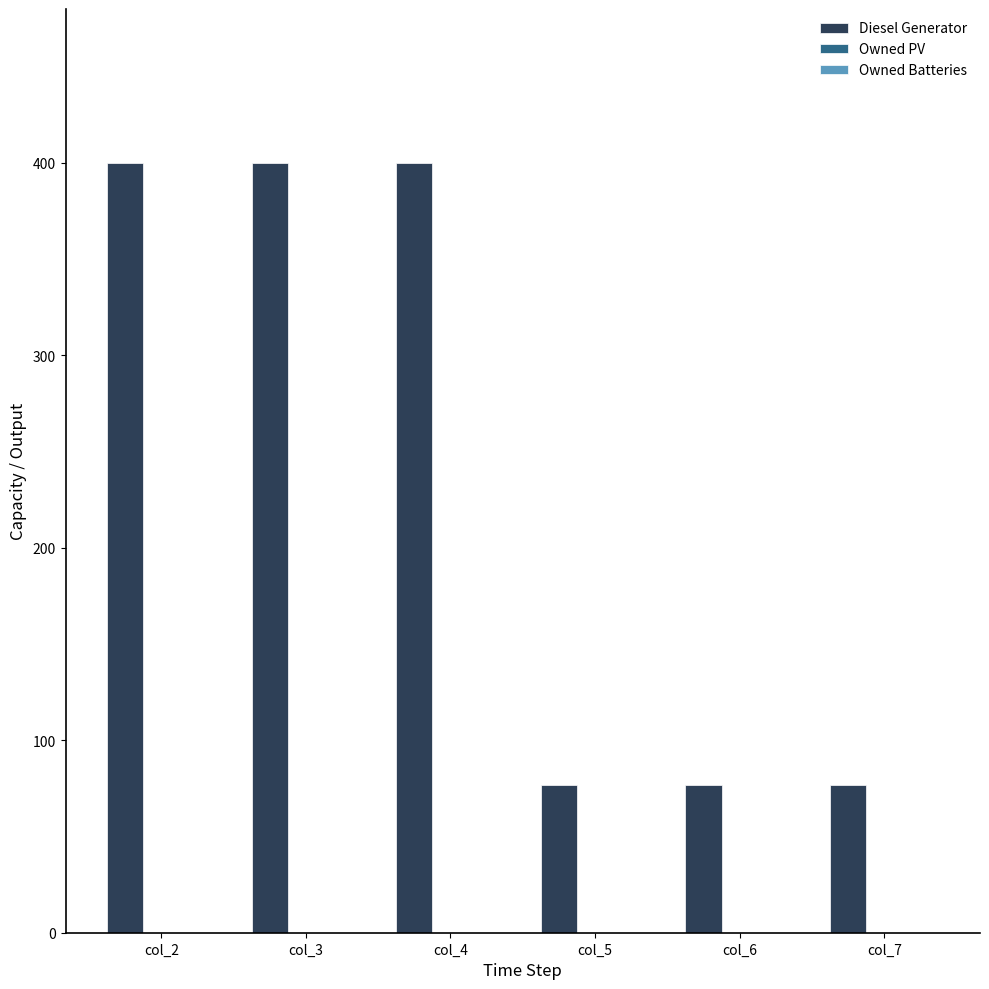

What is the maximum value shown in the chart?

400